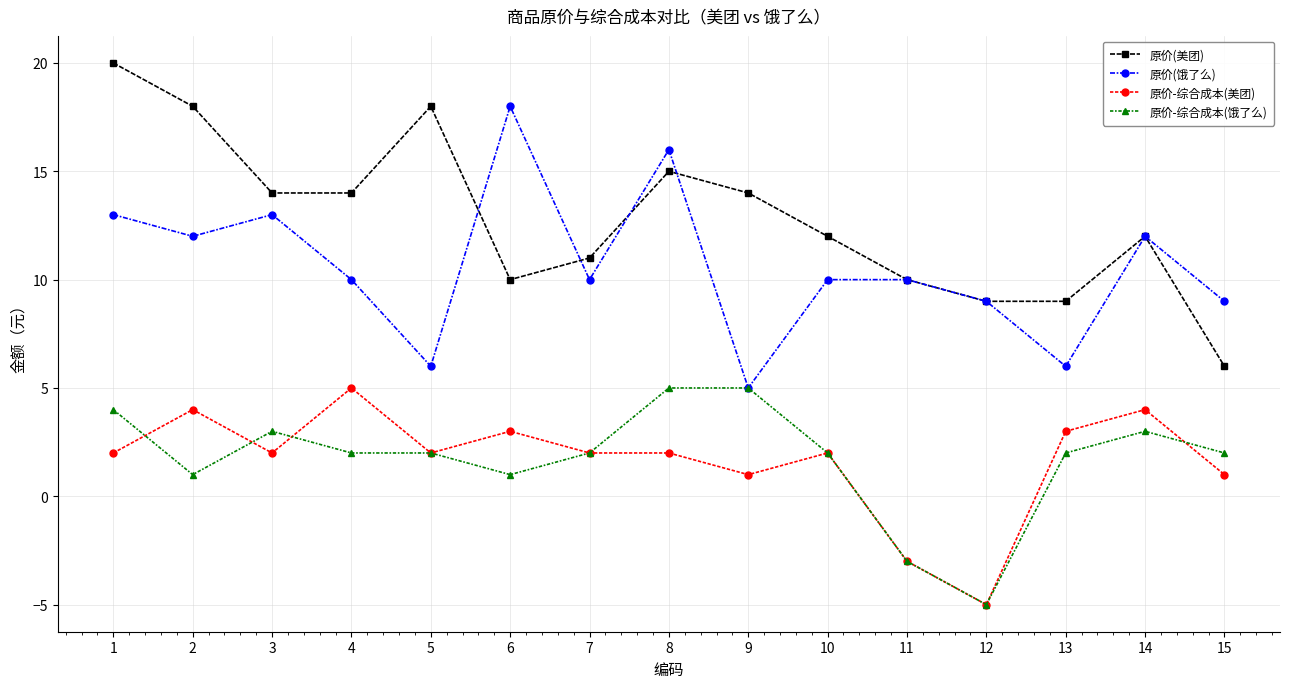

What is the total value across all series at 3?

32